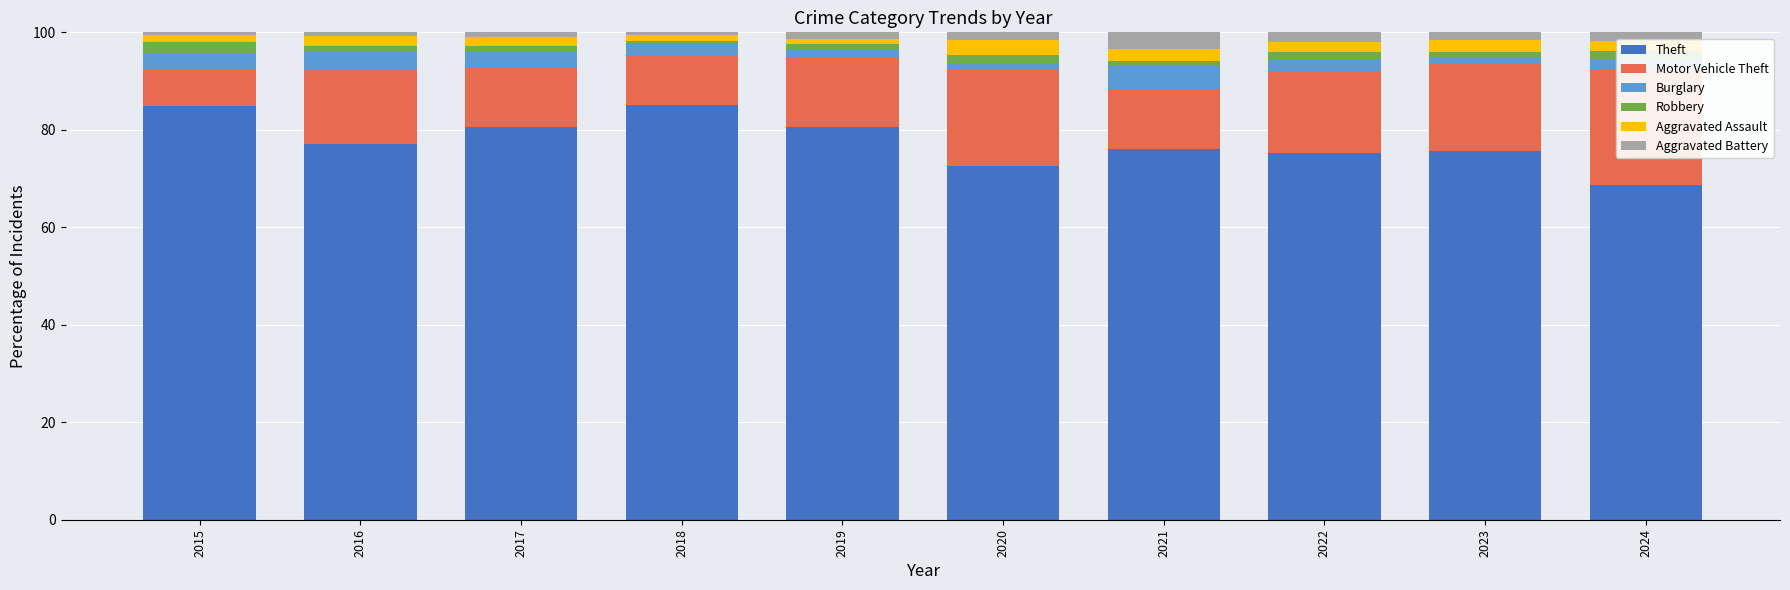

Reading left to right, list all the values displayed in this chart.

Theft: 2015=84.8	2016=77.0	2017=80.5	2018=85.0	2019=80.6	2020=72.5	2021=76.0	2022=75.3	2023=75.6	2024=68.7
Motor Vehicle Theft: 2015=7.4	2016=15.4	2017=12.4	2018=10.3	2019=14.1	2020=19.7	2021=12.3	2022=16.9	2023=18.1	2024=23.5
Burglary: 2015=3.3	2016=3.5	2017=3.2	2018=2.5	2019=1.9	2020=1.4	2021=4.7	2022=2.3	2023=1.2	2024=2.2
Robbery: 2015=2.6	2016=1.3	2017=1.1	2018=0.5	2019=1.0	2020=1.7	2021=1.0	2022=1.5	2023=1.0	2024=1.7
Aggravated Assault: 2015=1.4	2016=2.0	2017=1.8	2018=1.1	2019=1.1	2020=3.1	2021=2.5	2022=2.2	2023=2.6	2024=2.2
Aggravated Battery: 2015=0.5	2016=0.8	2017=0.9	2018=0.6	2019=1.3	2020=1.7	2021=3.5	2022=1.9	2023=1.5	2024=1.7